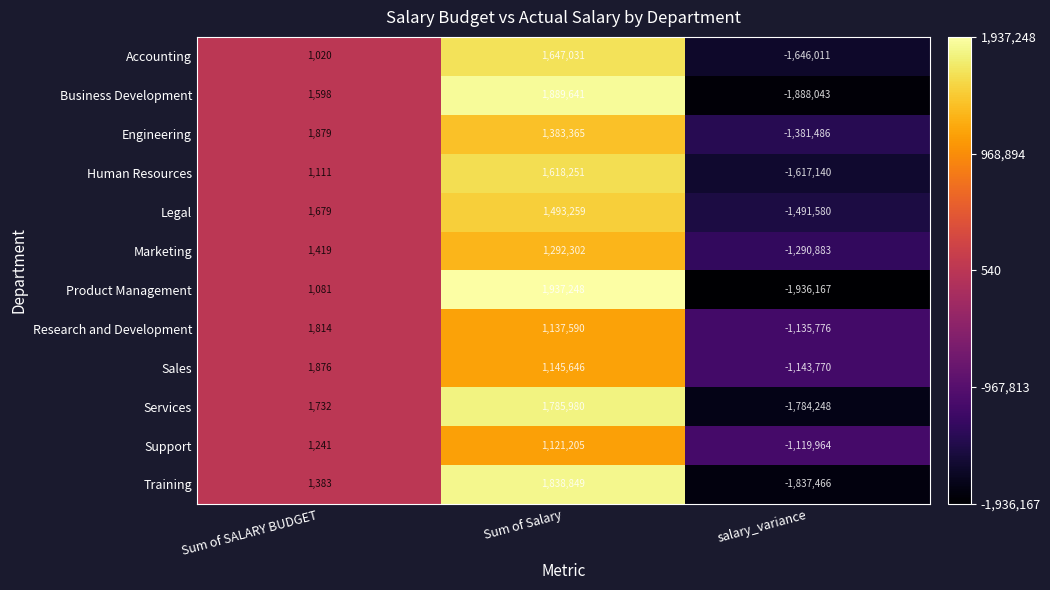

Rank the series by their maximum value, from highest to lowest.

Product Management, Business Development, Training, Services, Accounting, Human Resources, Legal, Engineering, Marketing, Sales, Research and Development, Support